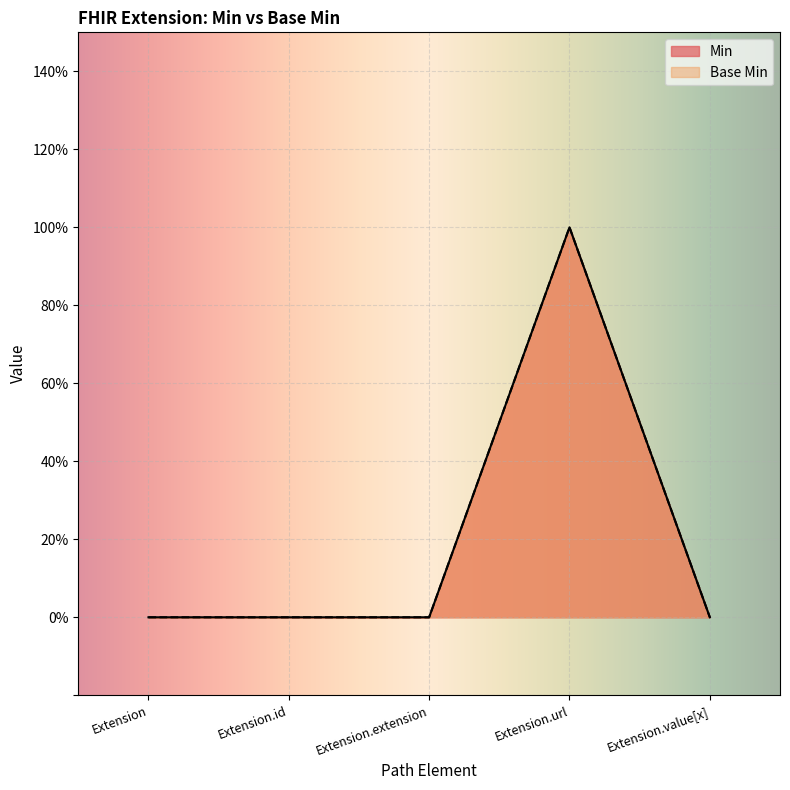

Does the chart display data point markers on the line(s)?

No